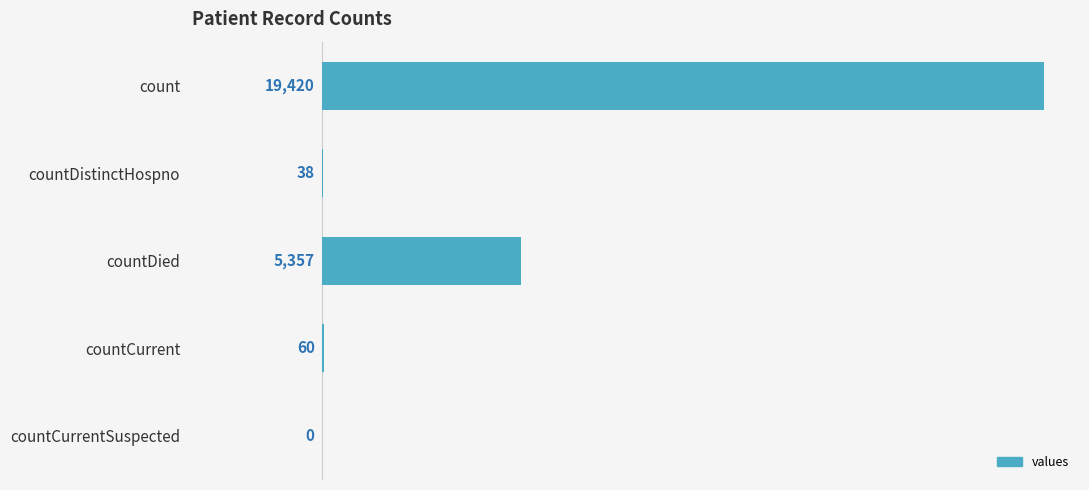

What is the sum of all values?

24875